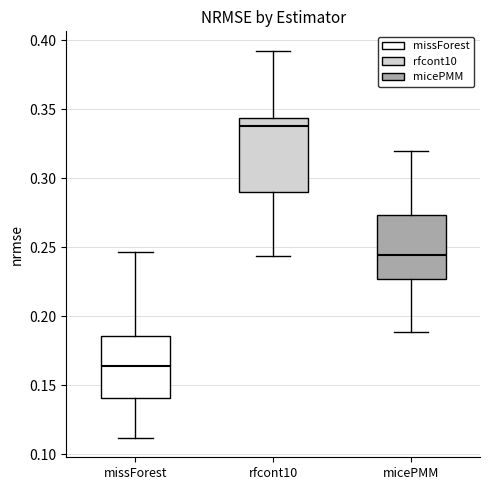

Reading left to right, transcribe this box plot: for each box, give where its median line is, the range the box spans, and where its two whiskers end, as read against the y-axis. The values are not printed on the chart, so give them approximately, as read against the axis.

missForest: median 0.165, box 0.140 to 0.185, whiskers 0.110 to 0.245
rfcont10: median 0.340, box 0.290 to 0.345, whiskers 0.245 to 0.395
micePMM: median 0.245, box 0.225 to 0.275, whiskers 0.190 to 0.320